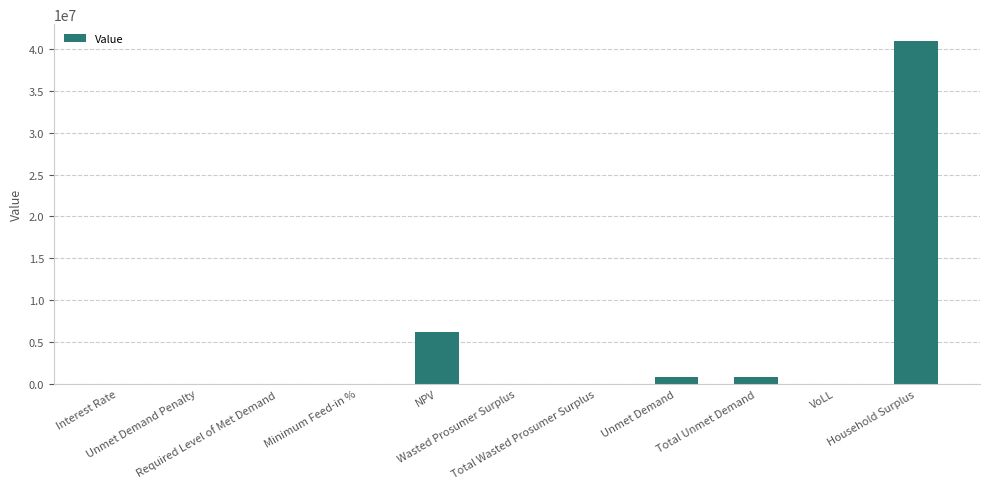

What is the greatest value displayed?

40919982.7